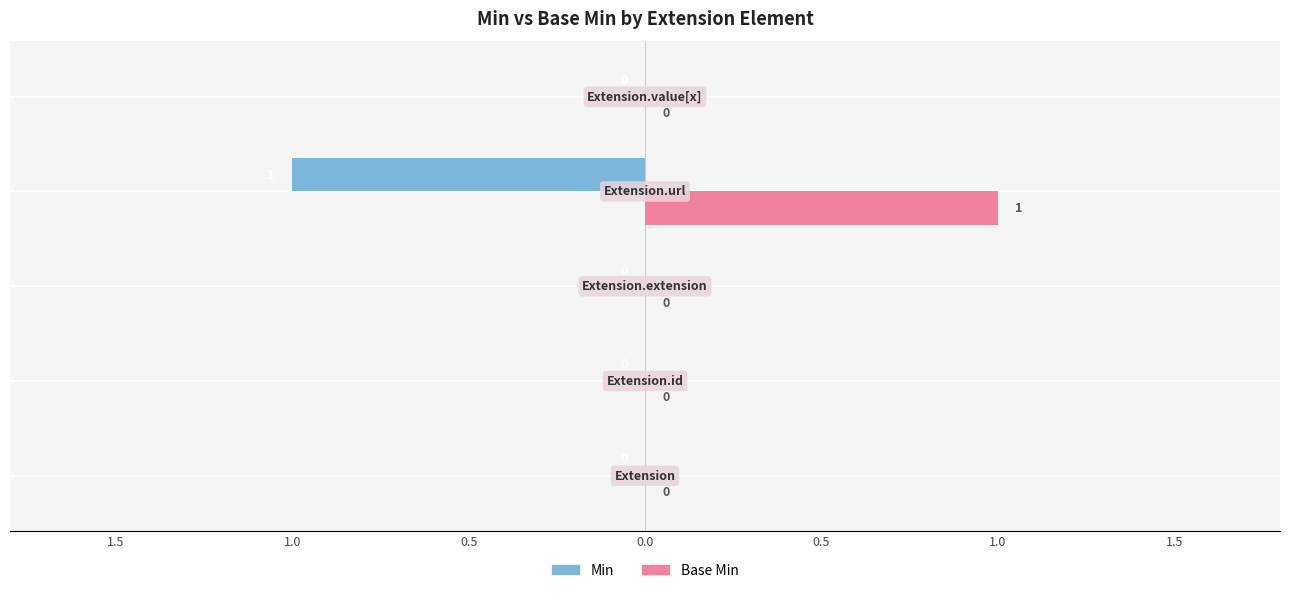

How many Min values are between 0 and 1?

4